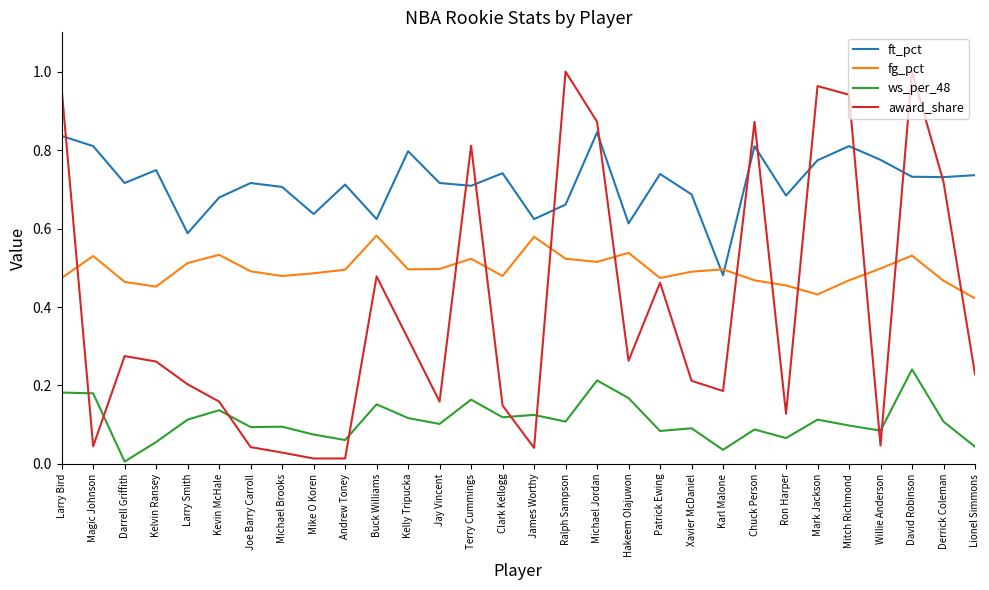

Where is the first local minimum for ft_pct?

Darrell Griffith